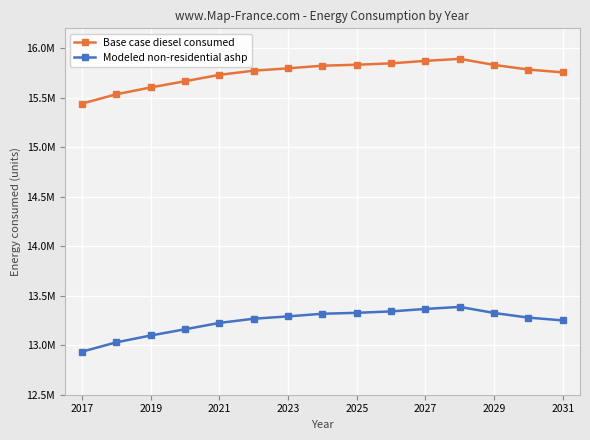

True or false: Base case diesel consumed and Modeled non-residential ashp cross at least once.

False